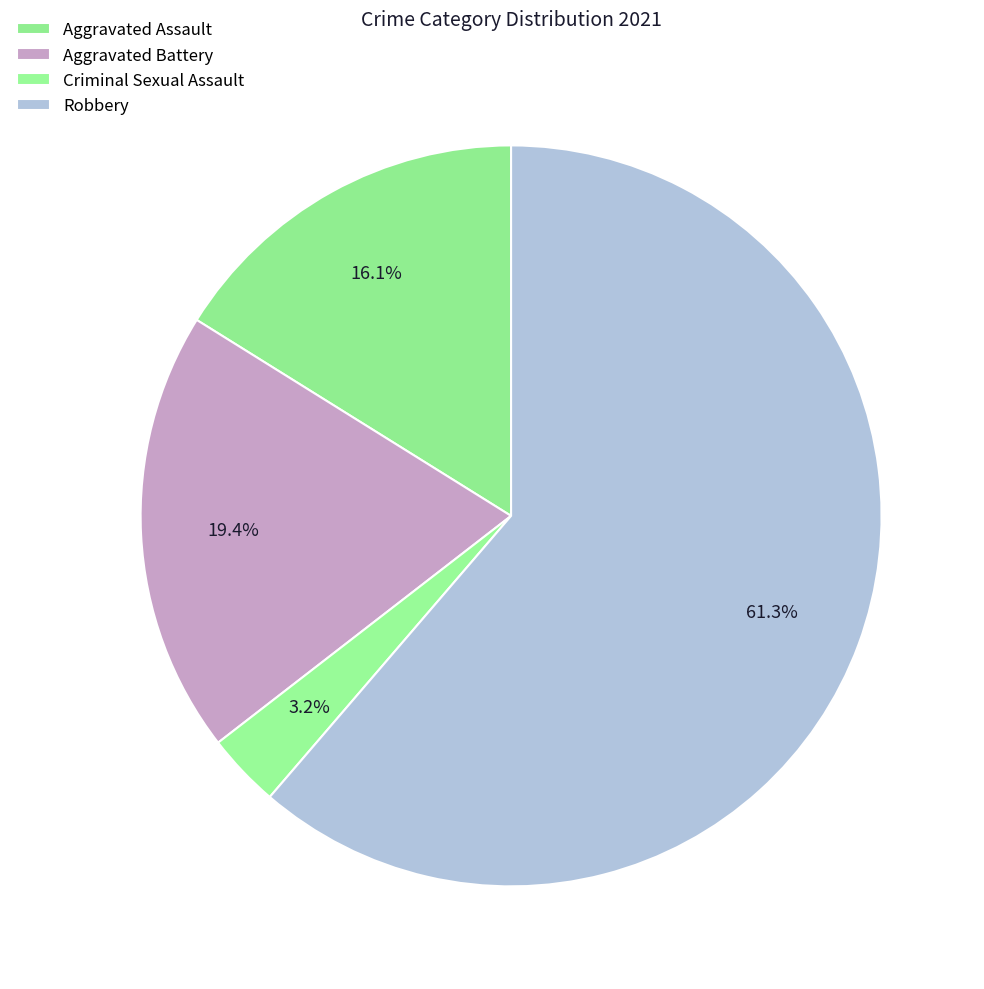

To the nearest percent, what is the average slice percentage?

25%